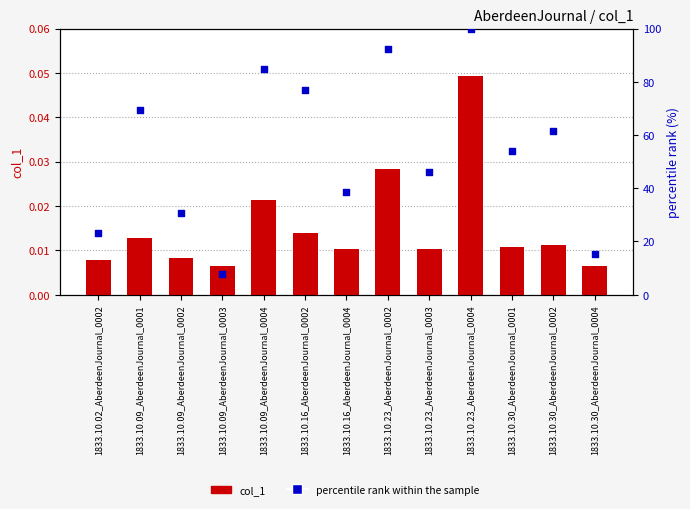

Which series reaches the minimum Y coordinate?

col_1